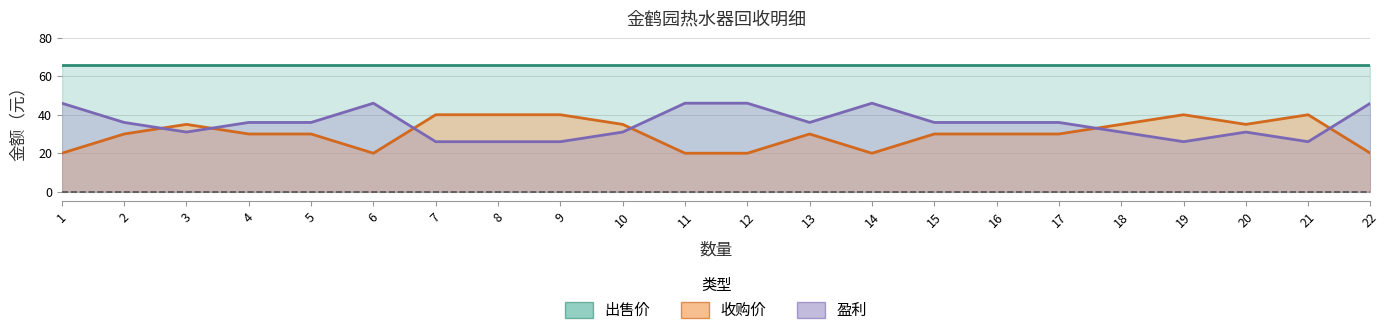

What is the spread (max minus min) of values at 21?

14